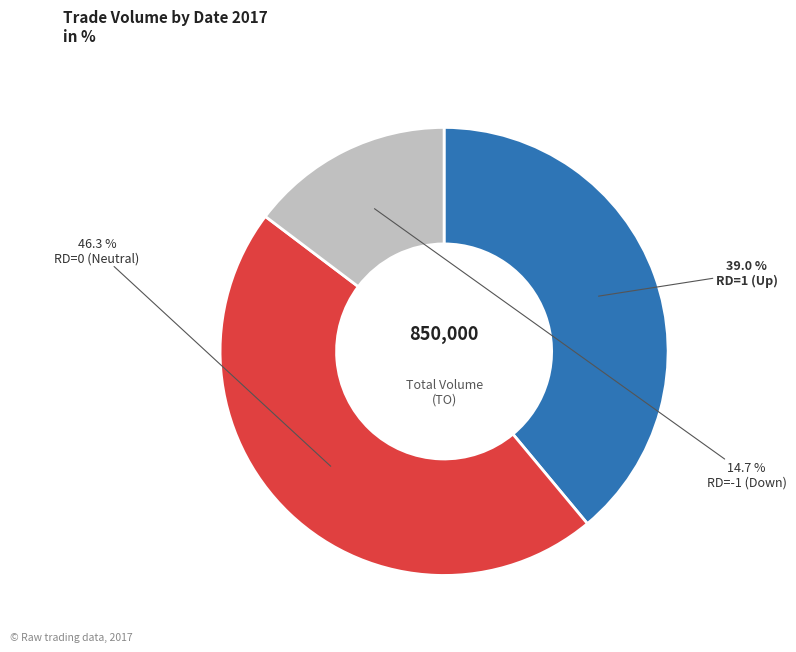

Is there any slice that represents more than half of the pie?

No